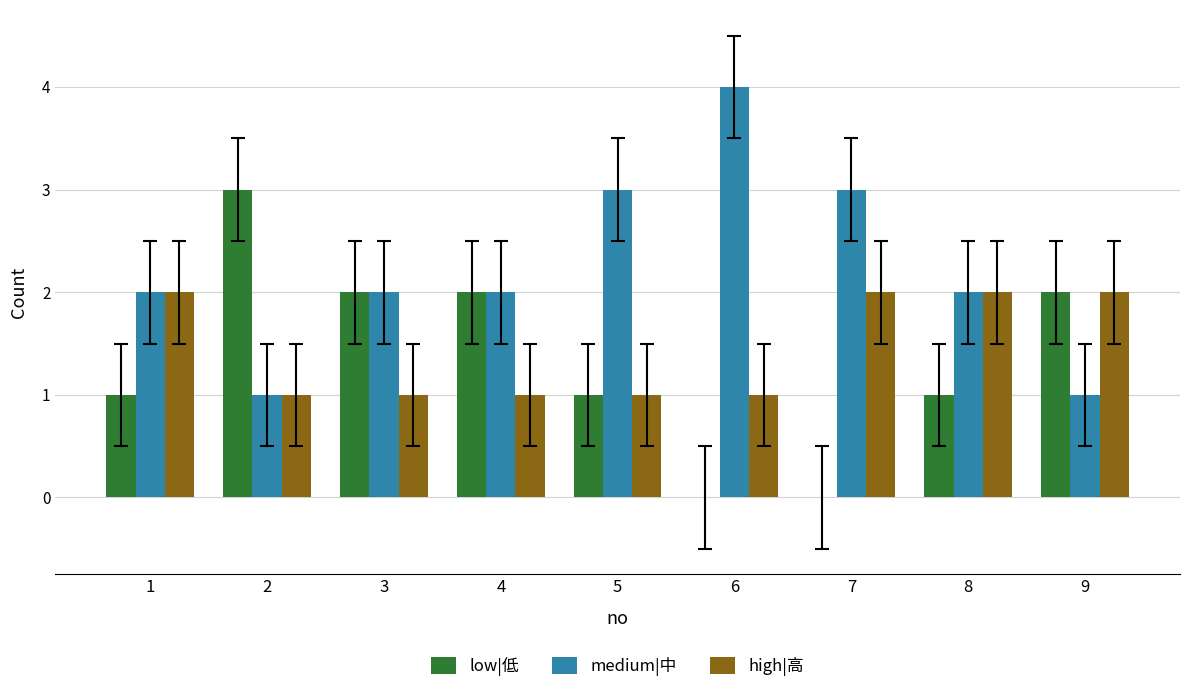

Is the value of low|低 at 9 greater than the value of high|高 at 5?

Yes